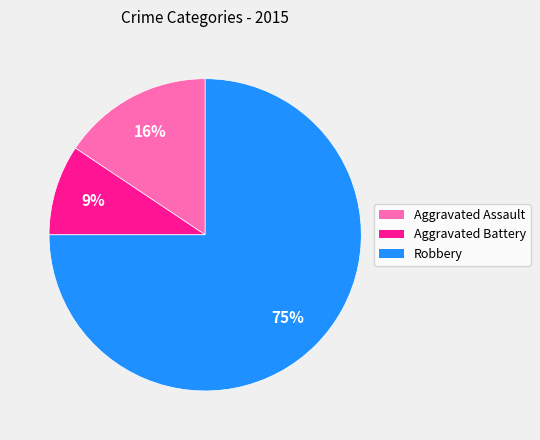

Is there a majority slice in this chart?

Yes